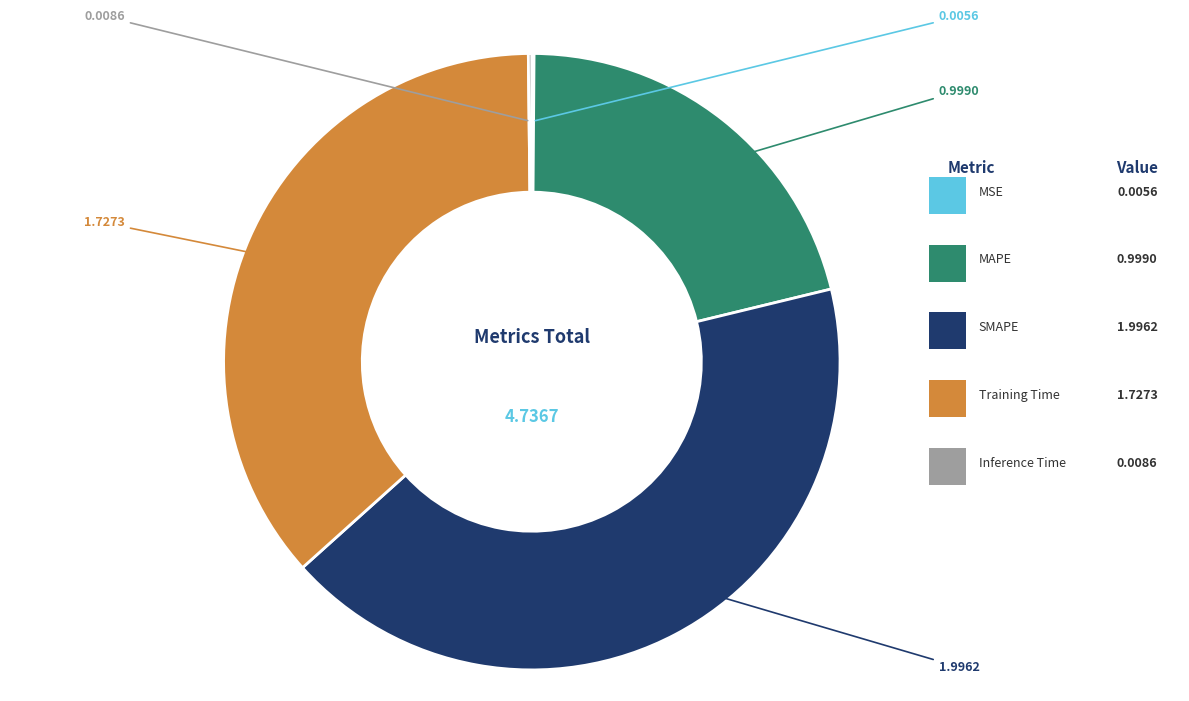

Does any single category account for the majority?

No